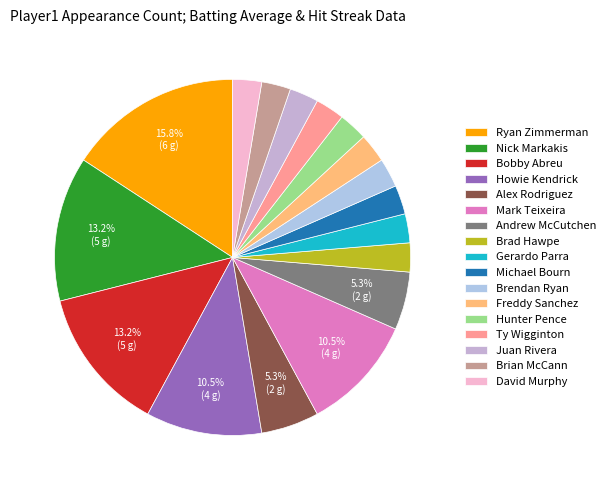

Is there a majority slice in this chart?

No